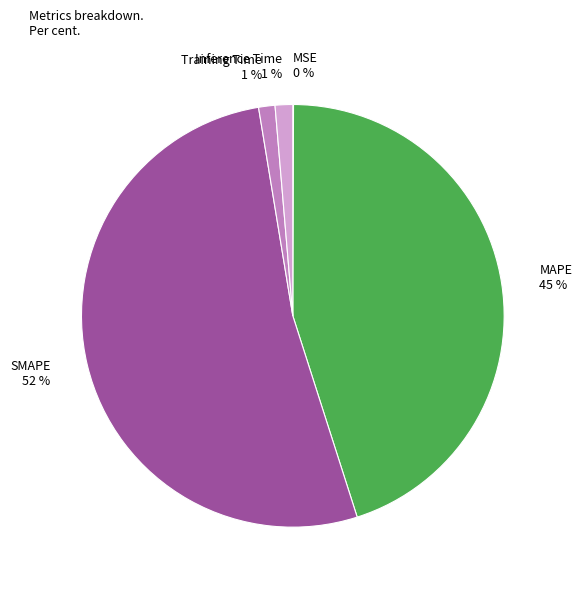

What percentage is the Training Time slice, to the nearest percent?

1%